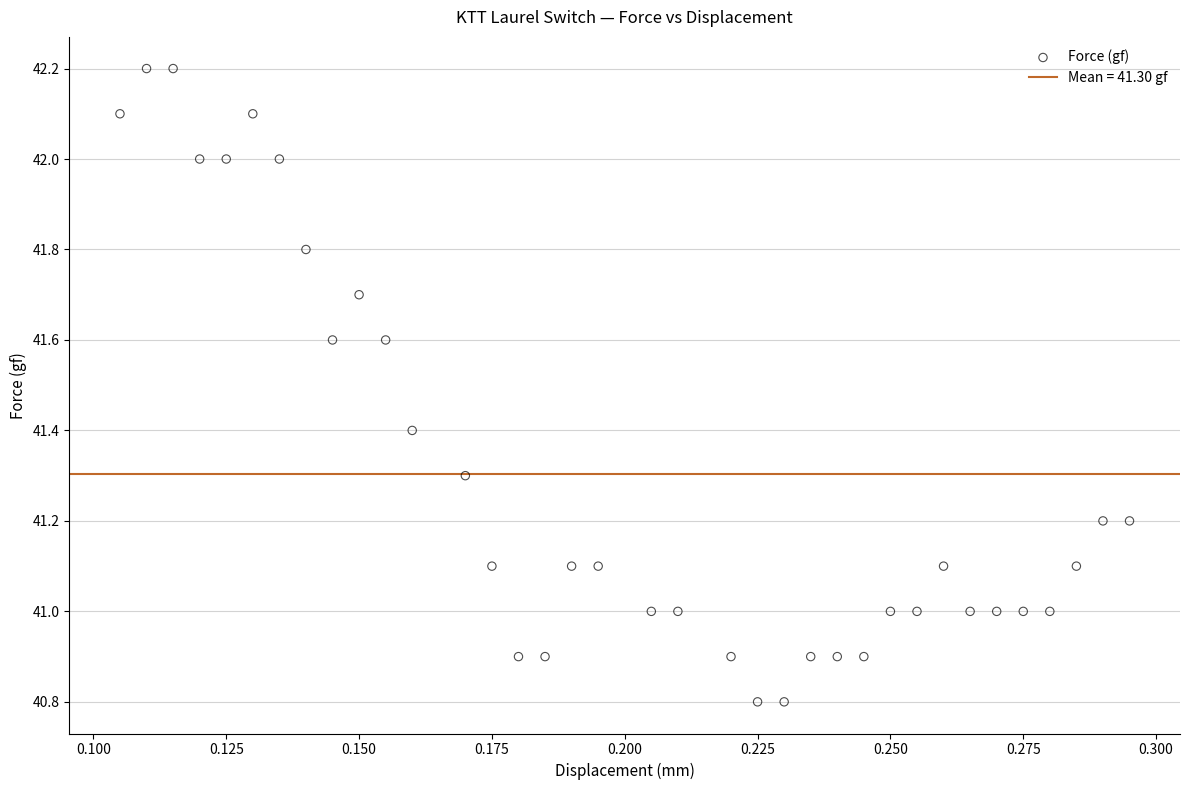

What is the range of Y values (max minus min)?

1.4